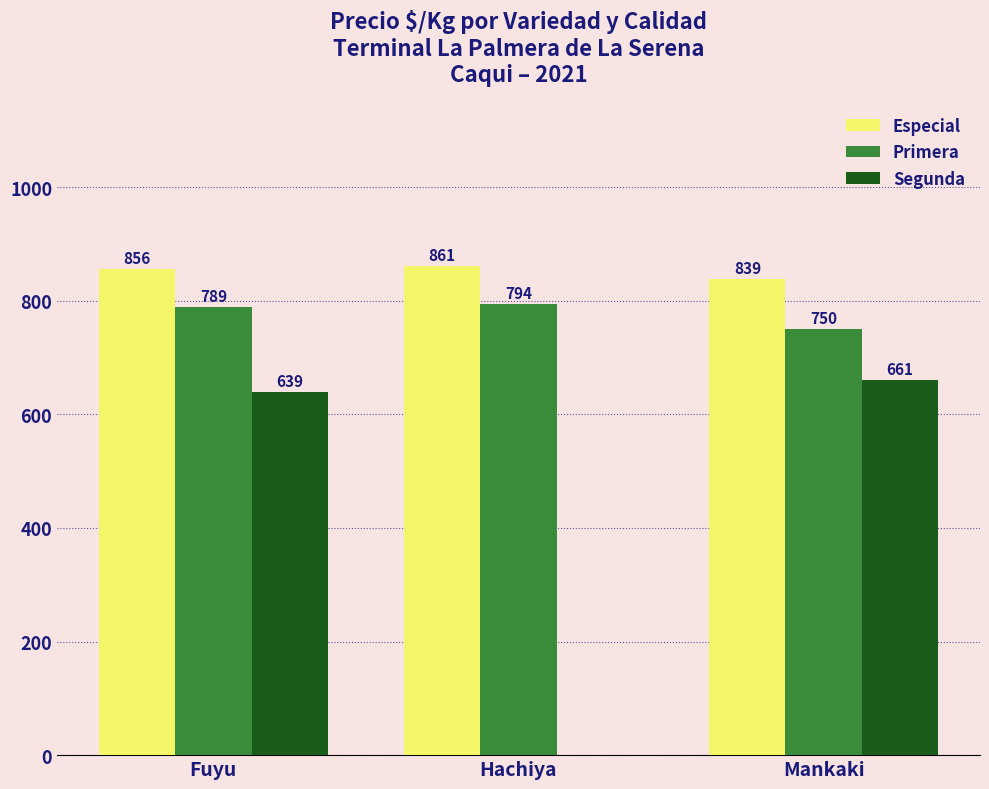

Are the bars grouped side by side (vs. stacked)?

Yes